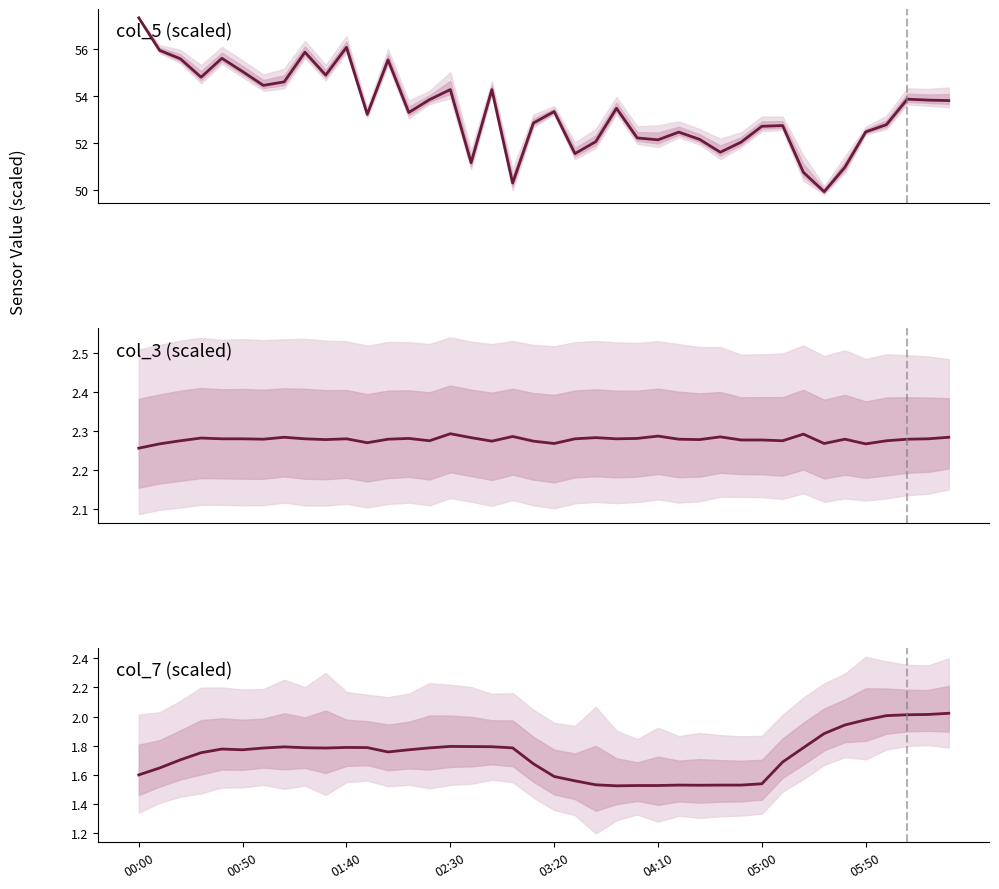

How many interior local valleys does the col_3 series have?

11